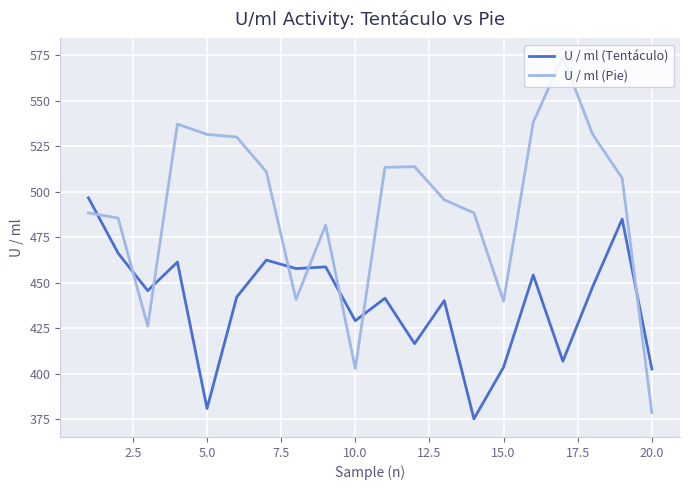

How many times do U / ml (Tentáculo) and U / ml (Pie) cross each other?

8